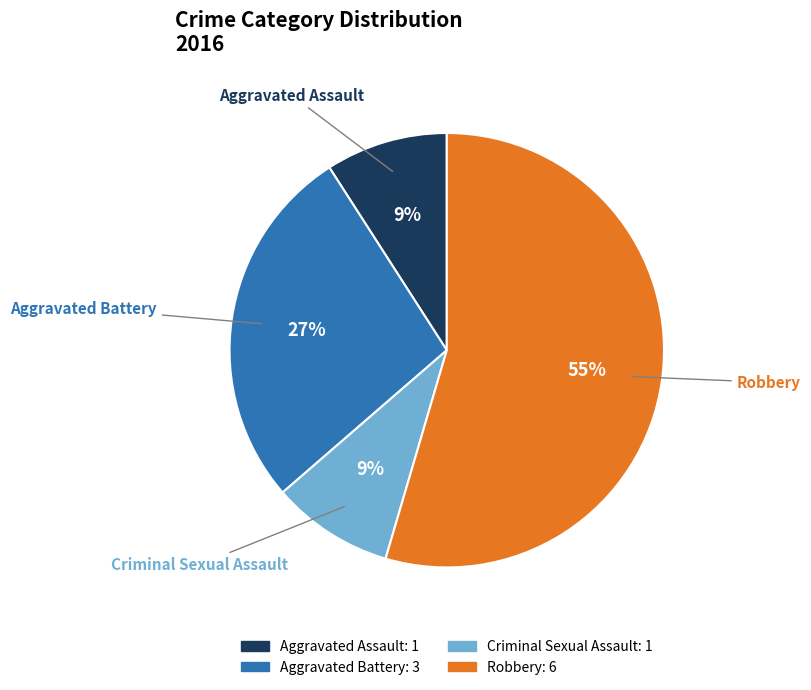

Which has a higher value, Criminal Sexual Assault or Aggravated Battery?

Aggravated Battery